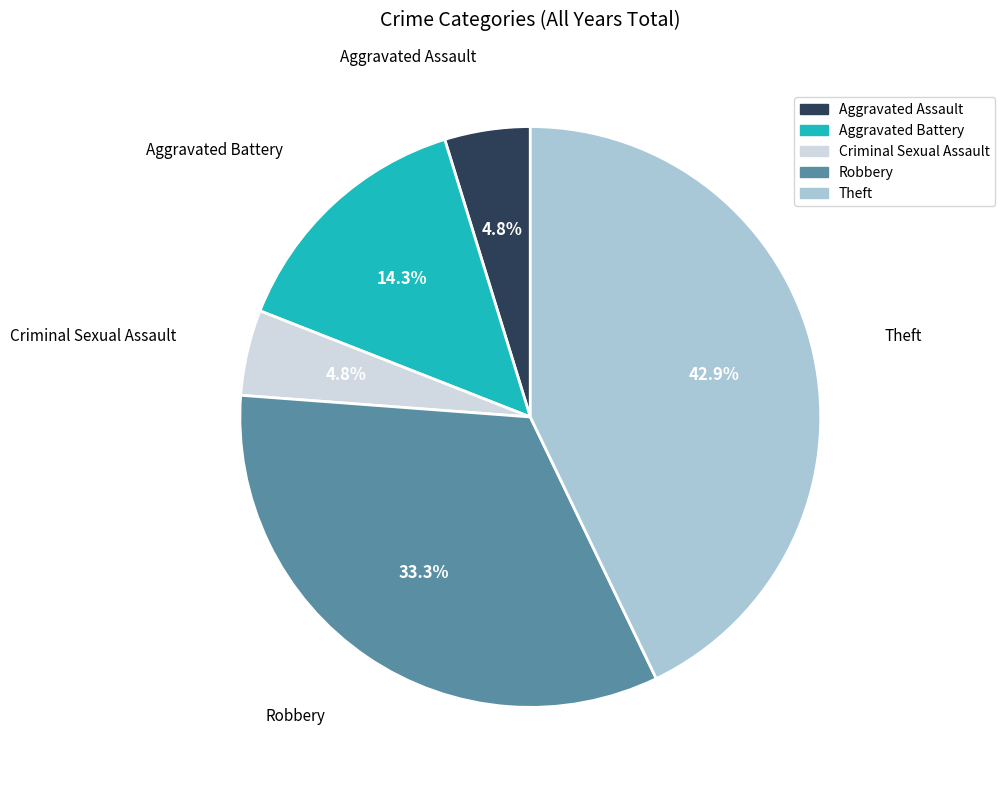

To the nearest percent, what is the difference between the largest and smallest slice percentages?

38%